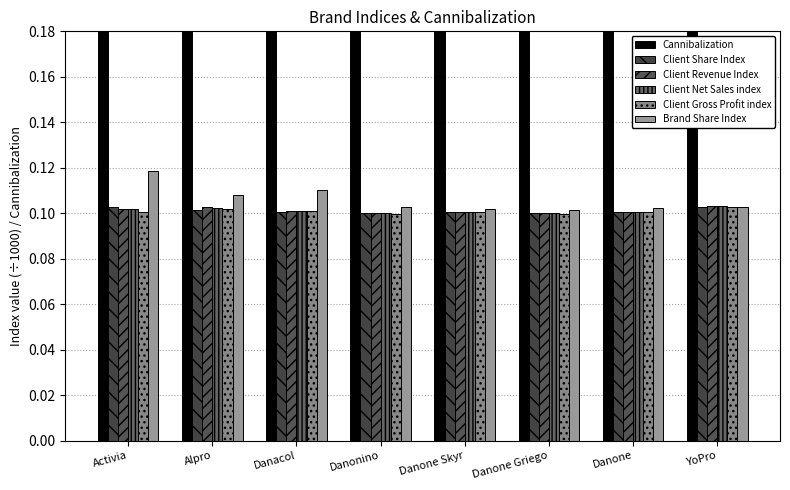

At which category is the sum across all series the highest?

Activia